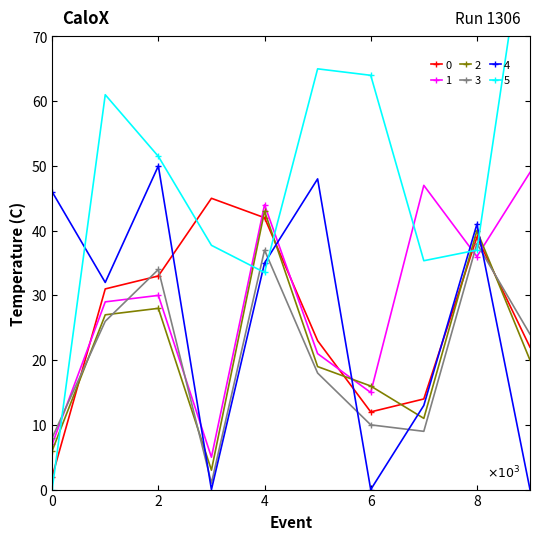

Is it true that row_2 equals 4.4 at 3?

False